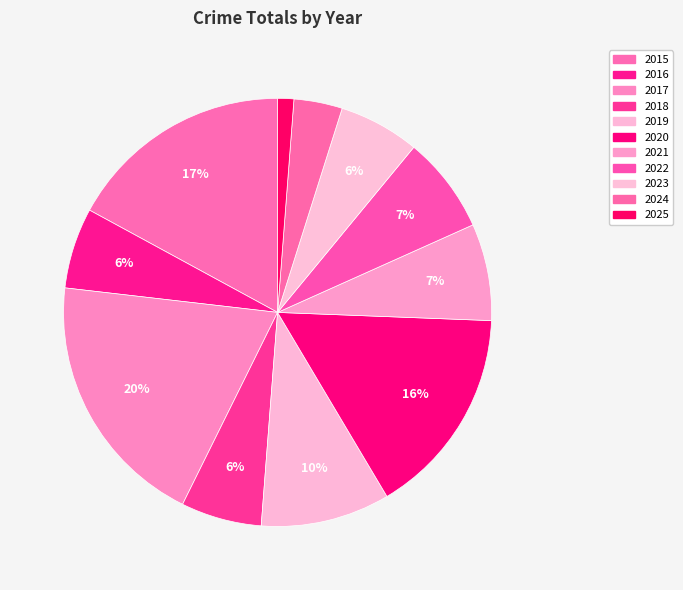

To the nearest percent, what portion does 2021 represent?

7%